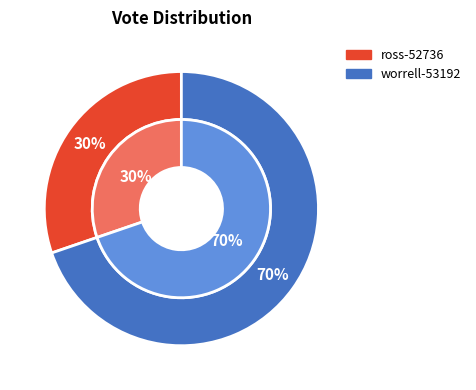

To the nearest percent, what is the difference between the ross-52736 and worrell-53192 slice percentages?

40%